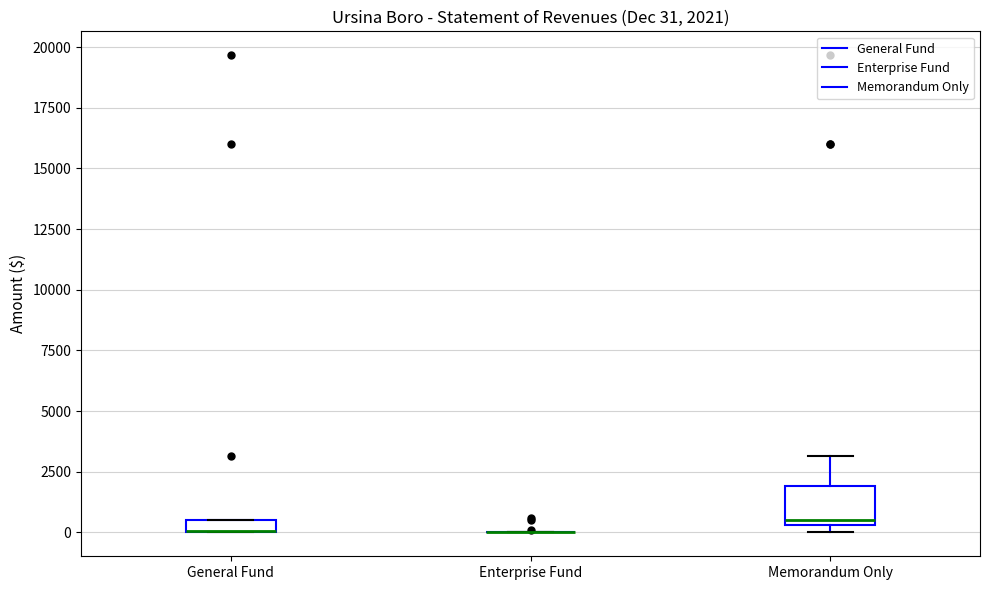

Comparing the boxes themselves (not the whiskers), which one is the tallest?

Memorandum Only